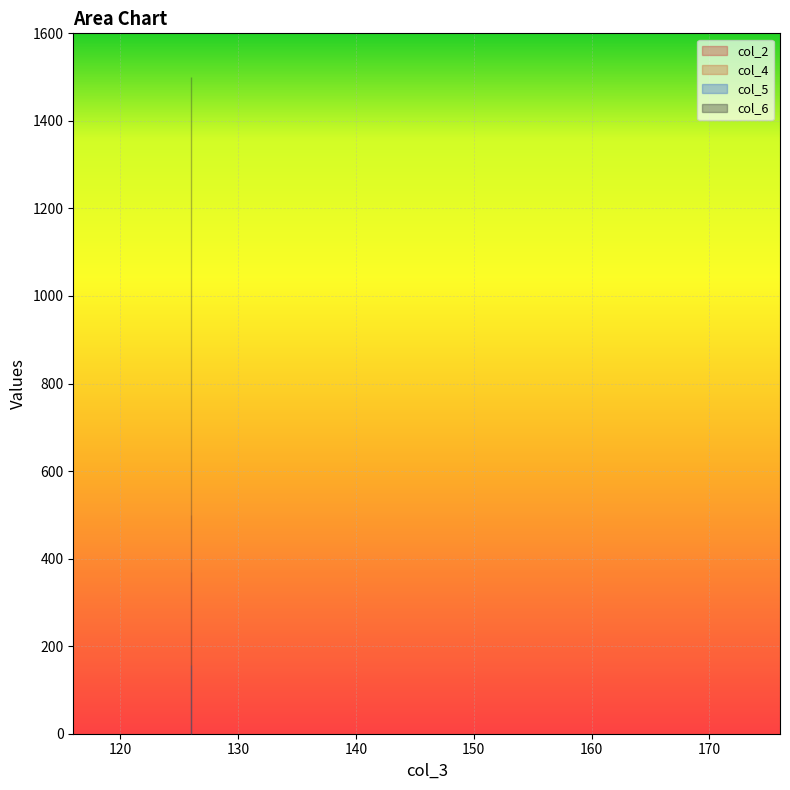

Reading left to right, list all the values displayed in this chart.

col_2: 126=1.0	126=369.8
col_4: 126=131.2	126=500.0
col_5: 126=156.2	126=156.2
col_6: 126=1500.0	126=1500.0